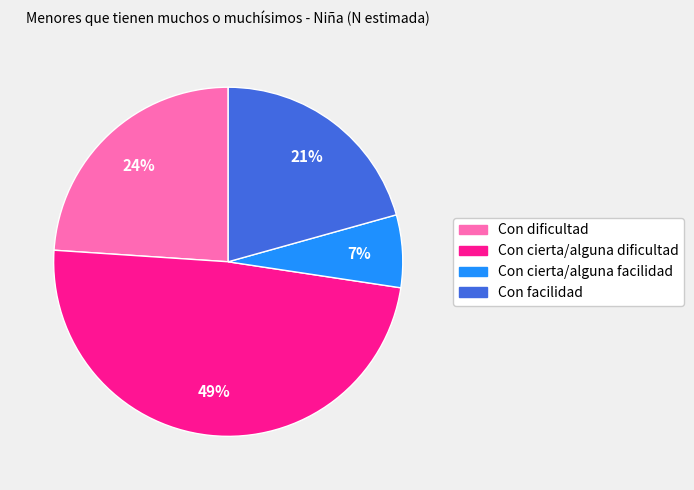

To the nearest percent, what portion does Con dificultad represent?

24%